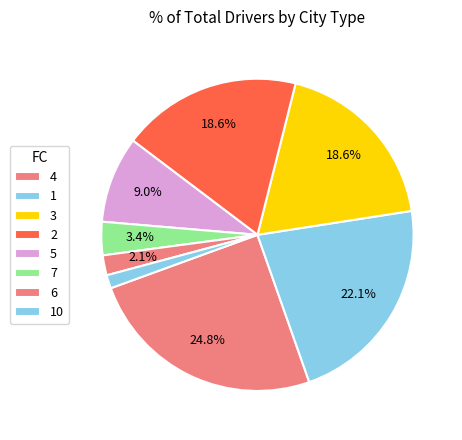

How many segments does this pie chart have?

8